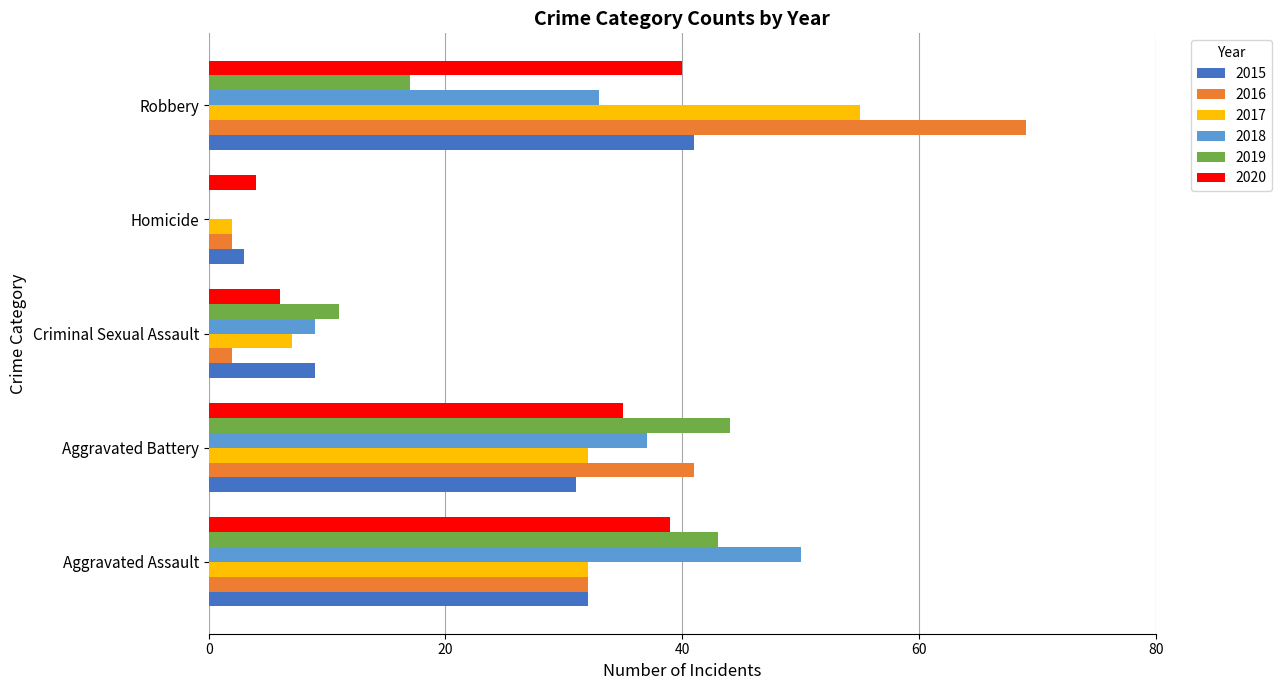

Is it true that 2019 equals 61 at Aggravated Assault?

False